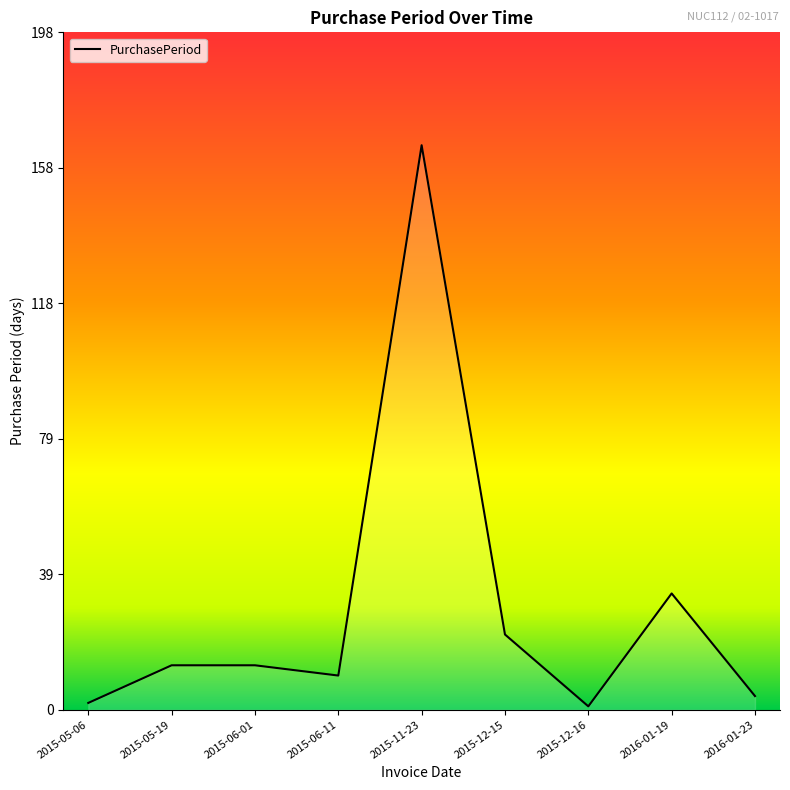

Does the chart have visible grid lines?

No